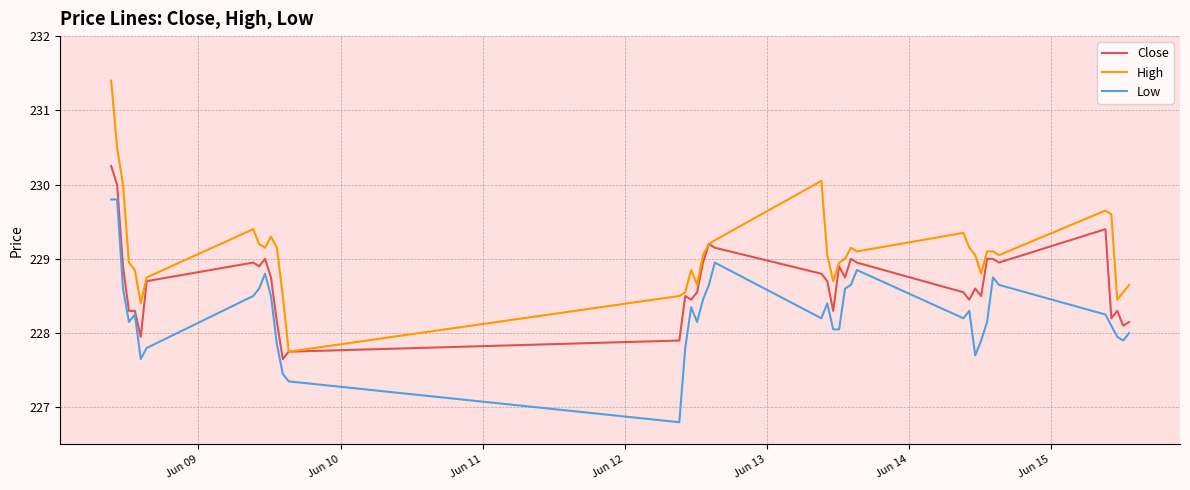

True or false: High and Low cross at least once.

False